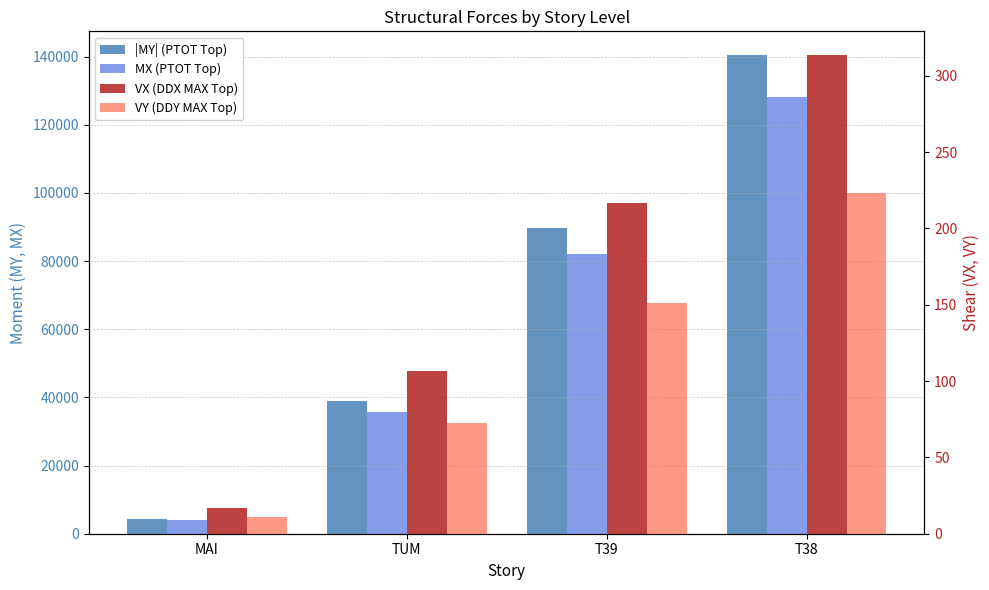

Reading left to right, what are all the values shown in this chart?

|MY| (PTOT Top): 4446.4	39094.3	89760.5	140426.7
MX (PTOT Top): 4083.6	35843.5	81972.0	128100.6
VX (DDX MAX Top): 16.8	106.7	216.8	313.4
VY (DDY MAX Top): 11.0	72.6	151.1	223.2